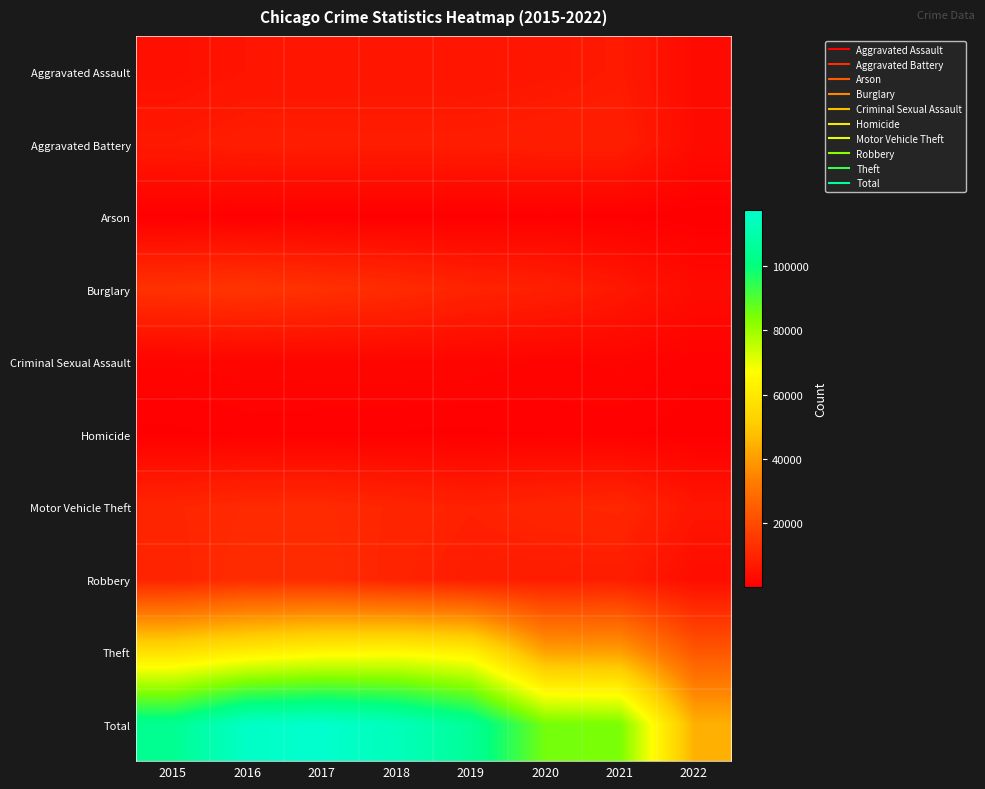

At which category does the chart reach its minimum across all series?

2022